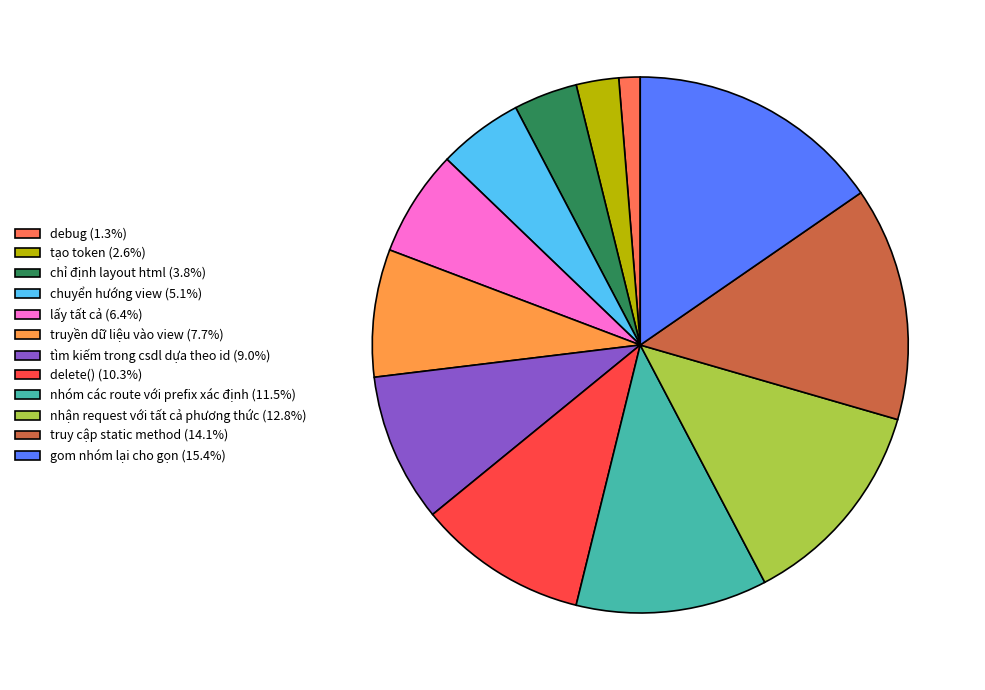

Do nhóm các route với prefix xác định (11.5%) and gom nhóm lại cho gọn (15.4%) together represent more than half of the pie?

No